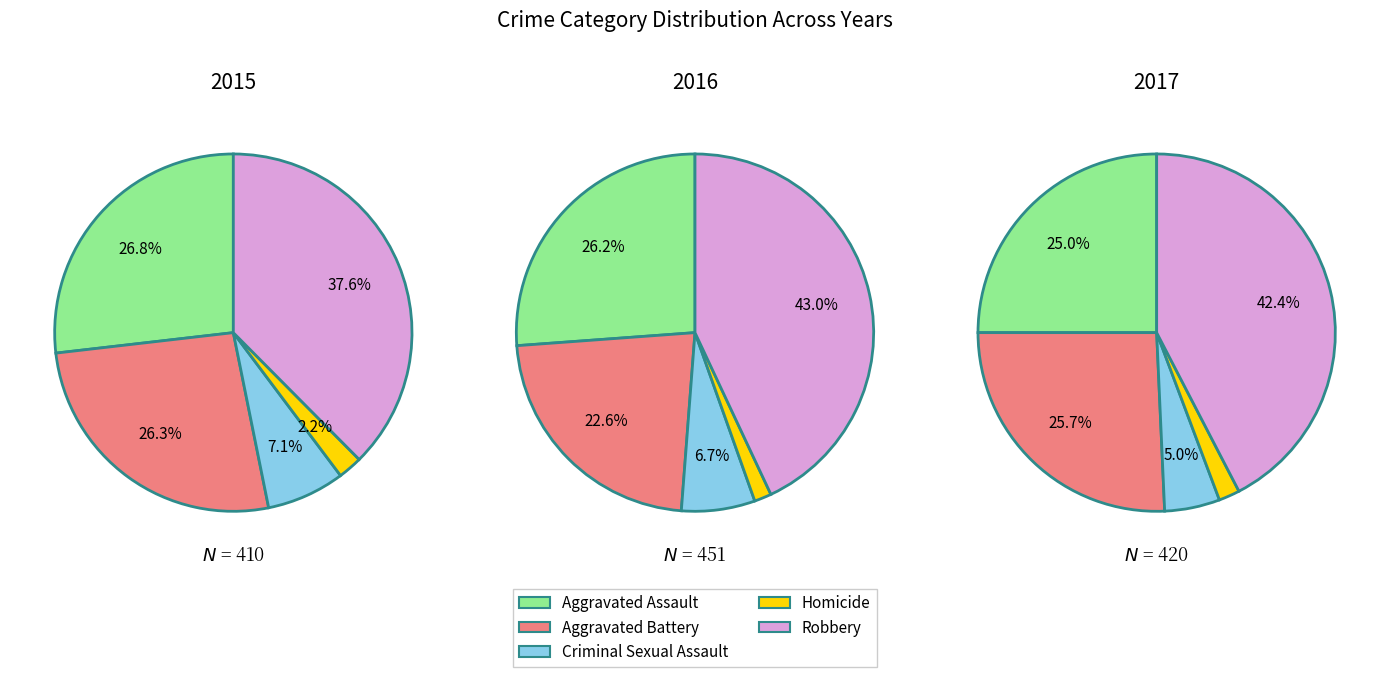

To the nearest percent, what percentage of the pie is 4?

38%